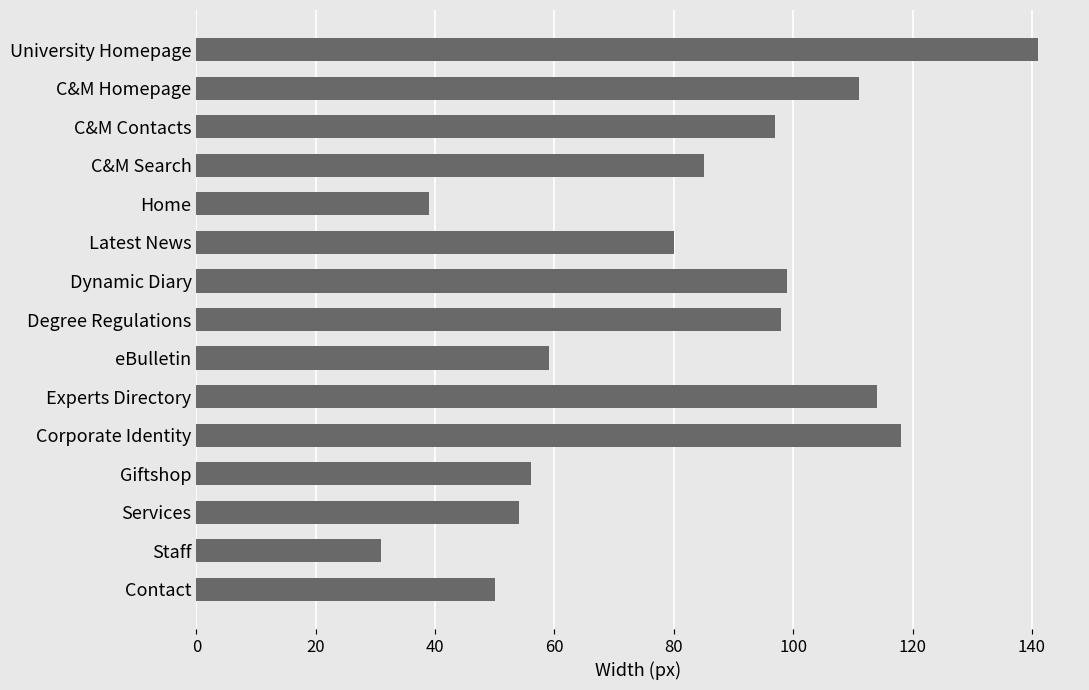

How many values are below 85?

7